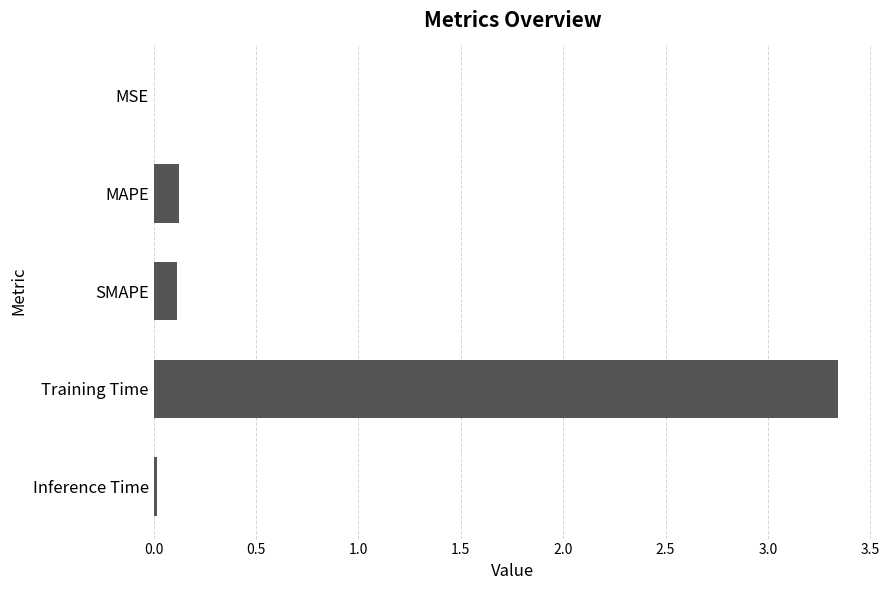

Are the bars horizontal?

Yes